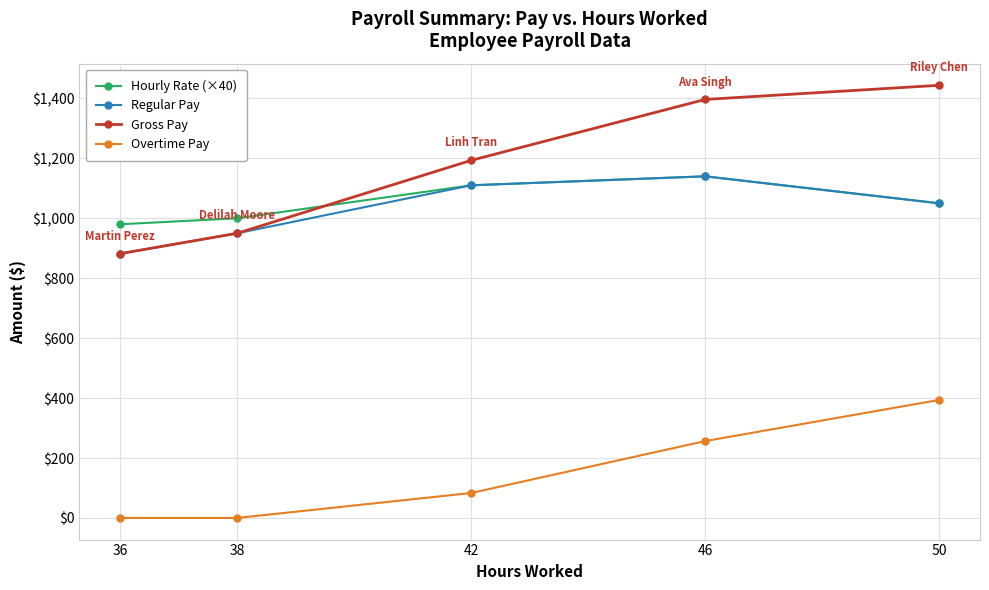

How many values in the Gross Pay series are below 1193?

2